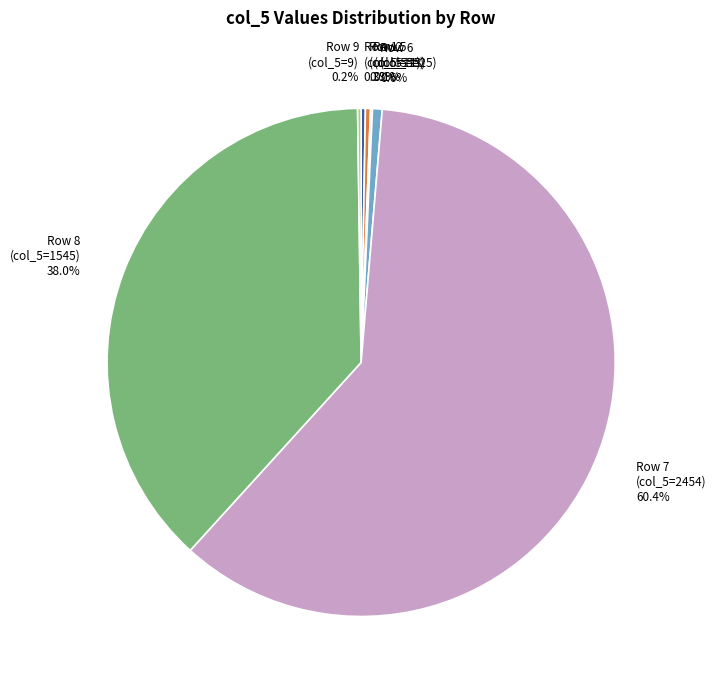

What is the largest slice in the pie chart?

Row 7 (col_5=2454)